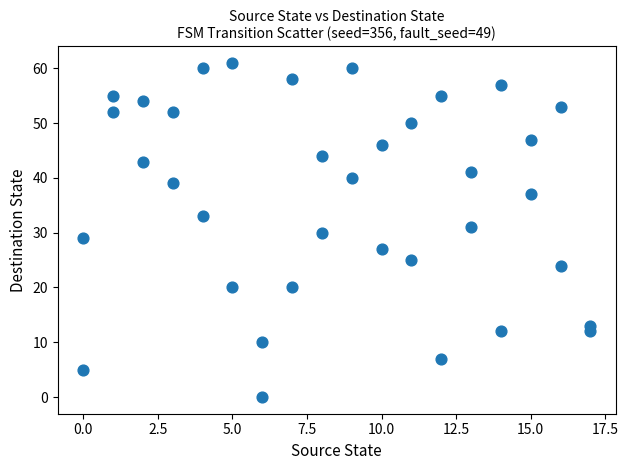

What is the range of Y values (max minus min)?

61